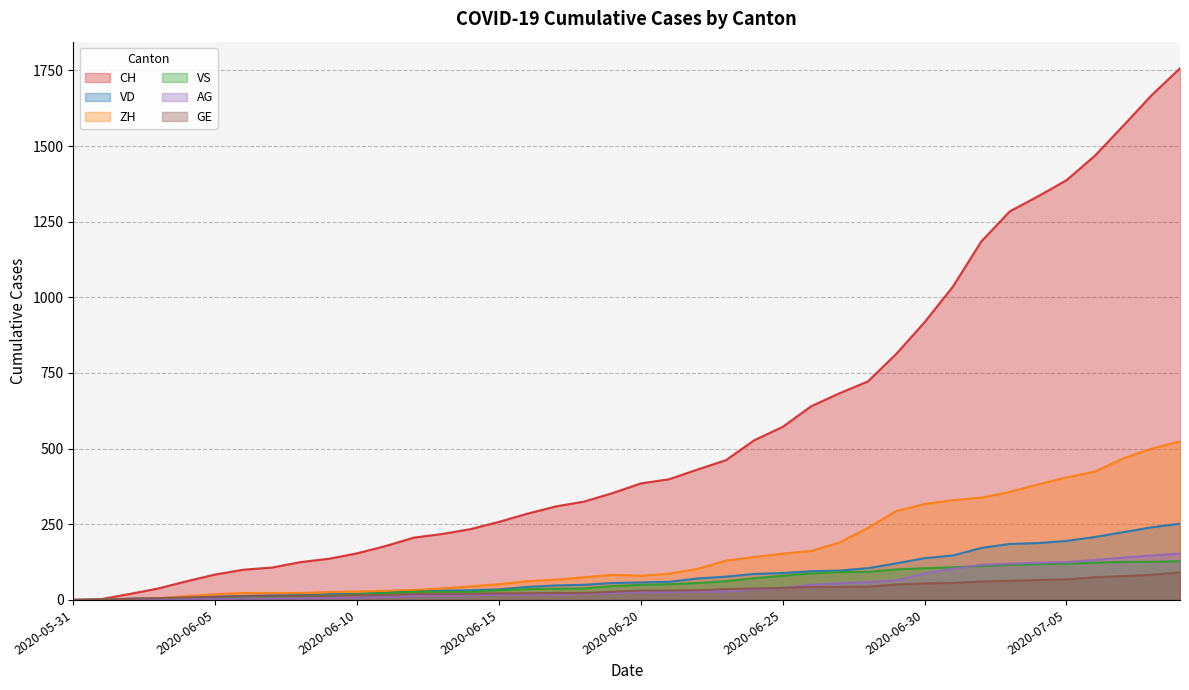

At which label is VD closest to 126?

2020-06-29